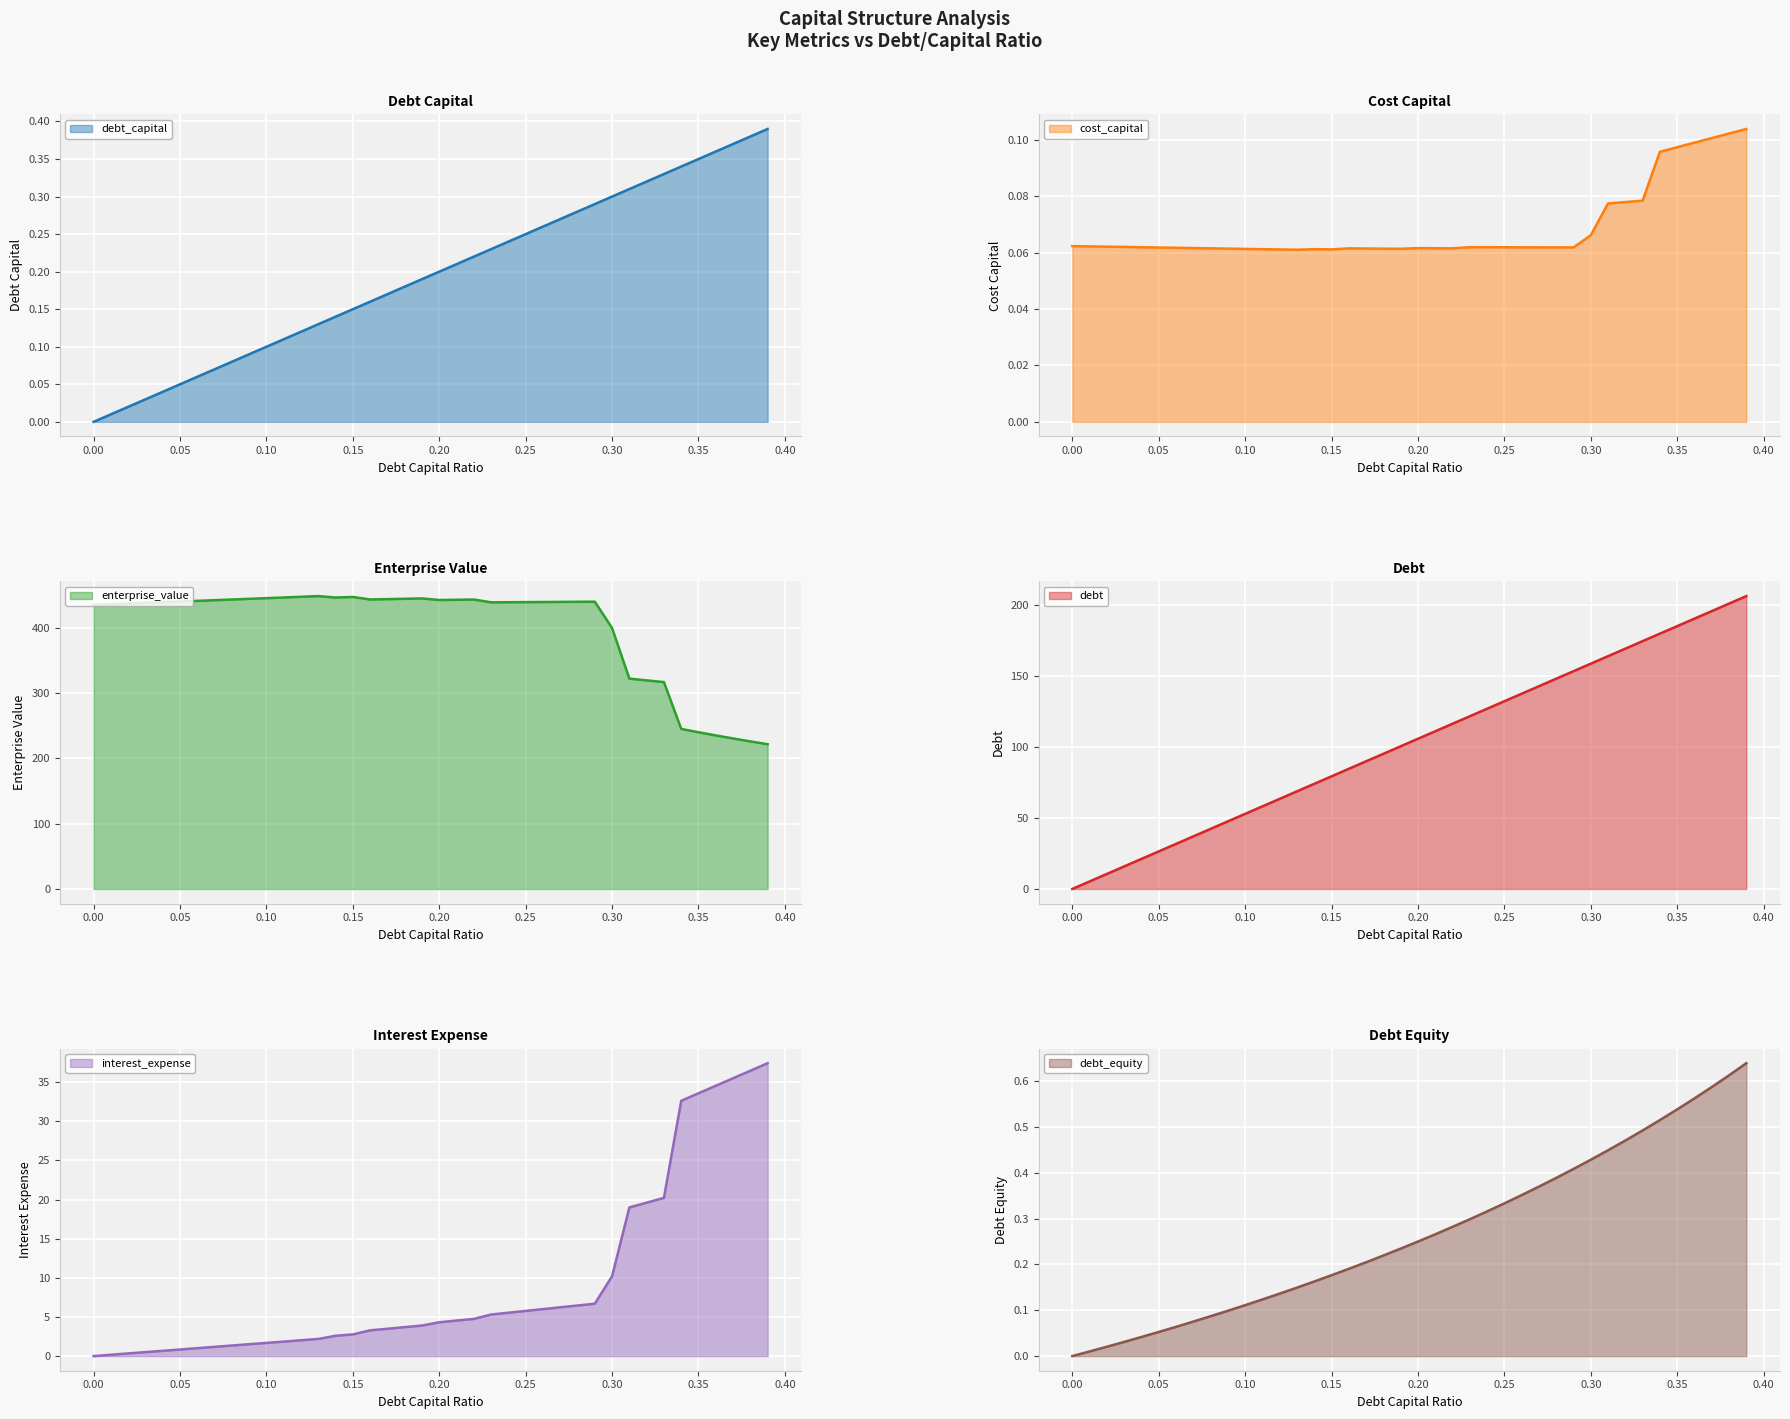

How many lines are shown in the chart?

6